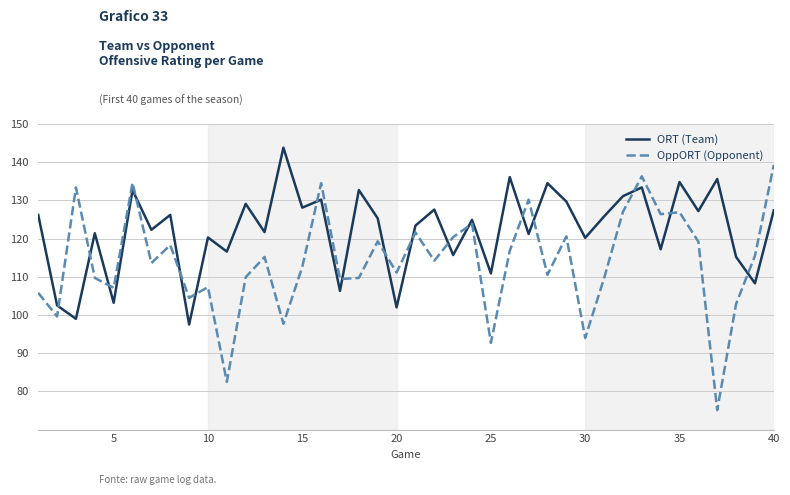

Does the chart display data point markers on the line(s)?

No